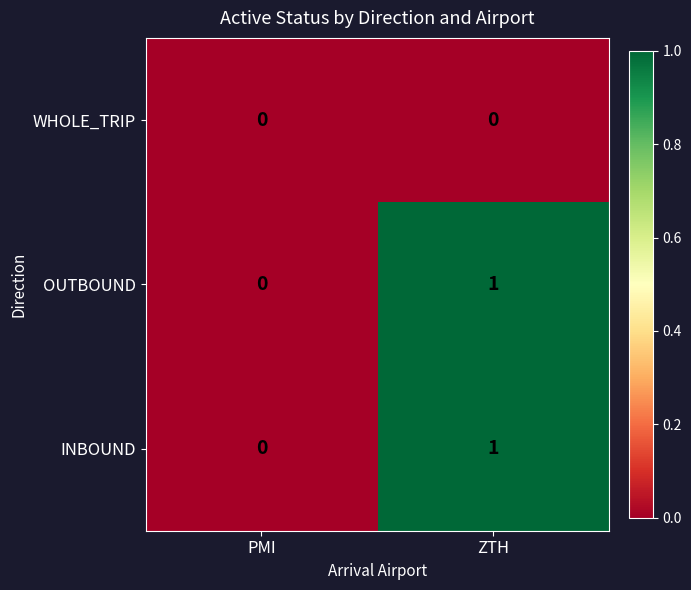

Count the number of data series in this chart.

3